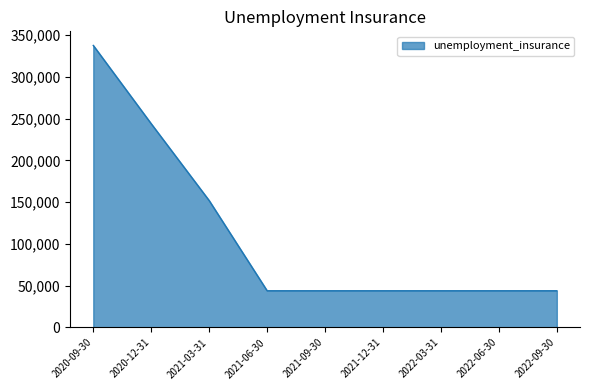

What is the minimum value shown in the chart?

44000